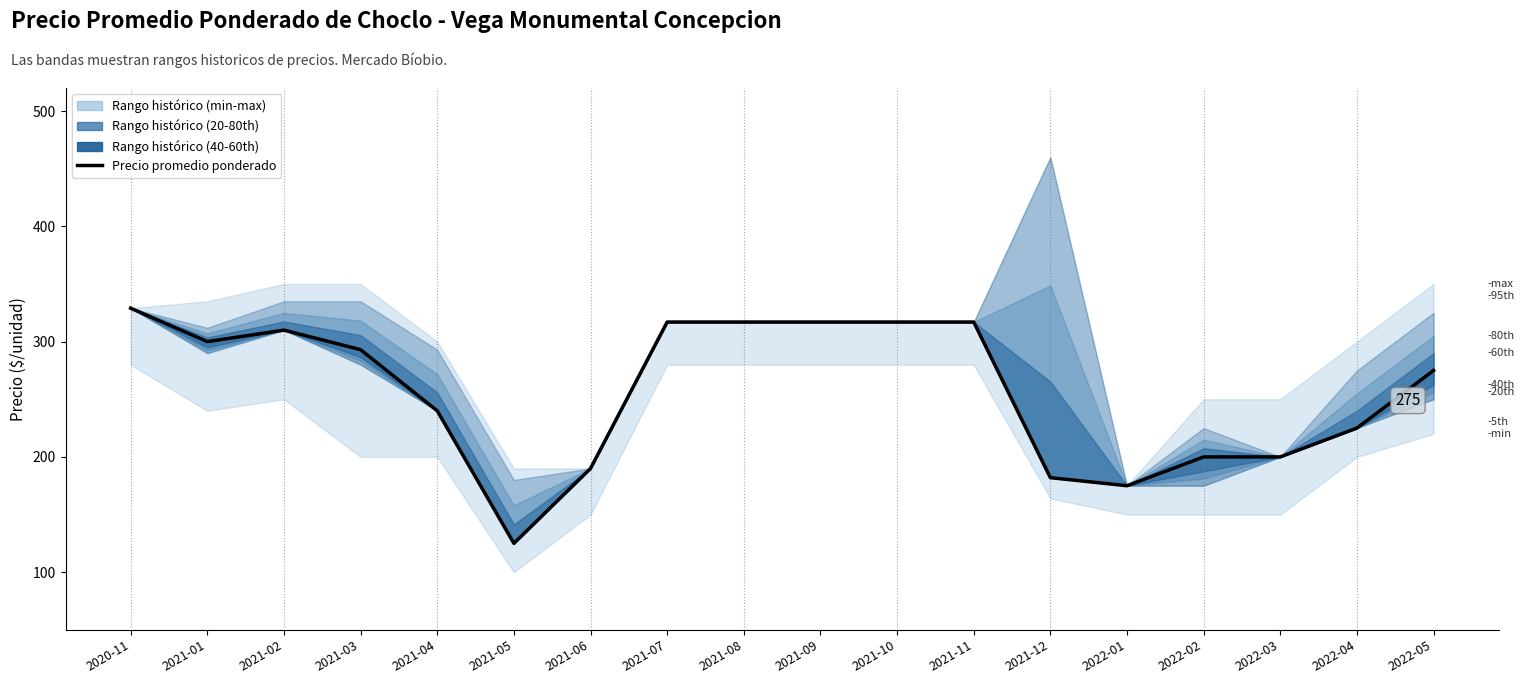

What is the ratio of the value at 2021-09 to the value at 2021-07?

1.0